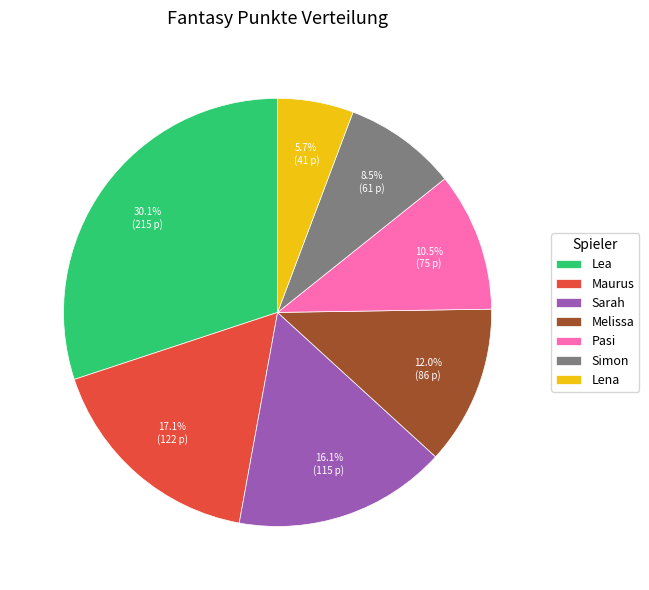

Which category has the smallest portion of the pie?

Lena